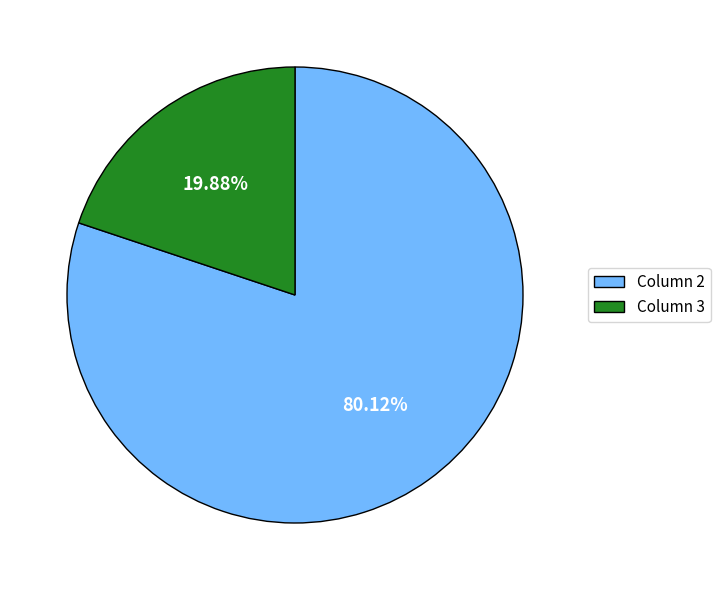

Which category has the biggest portion of the pie?

Column 2